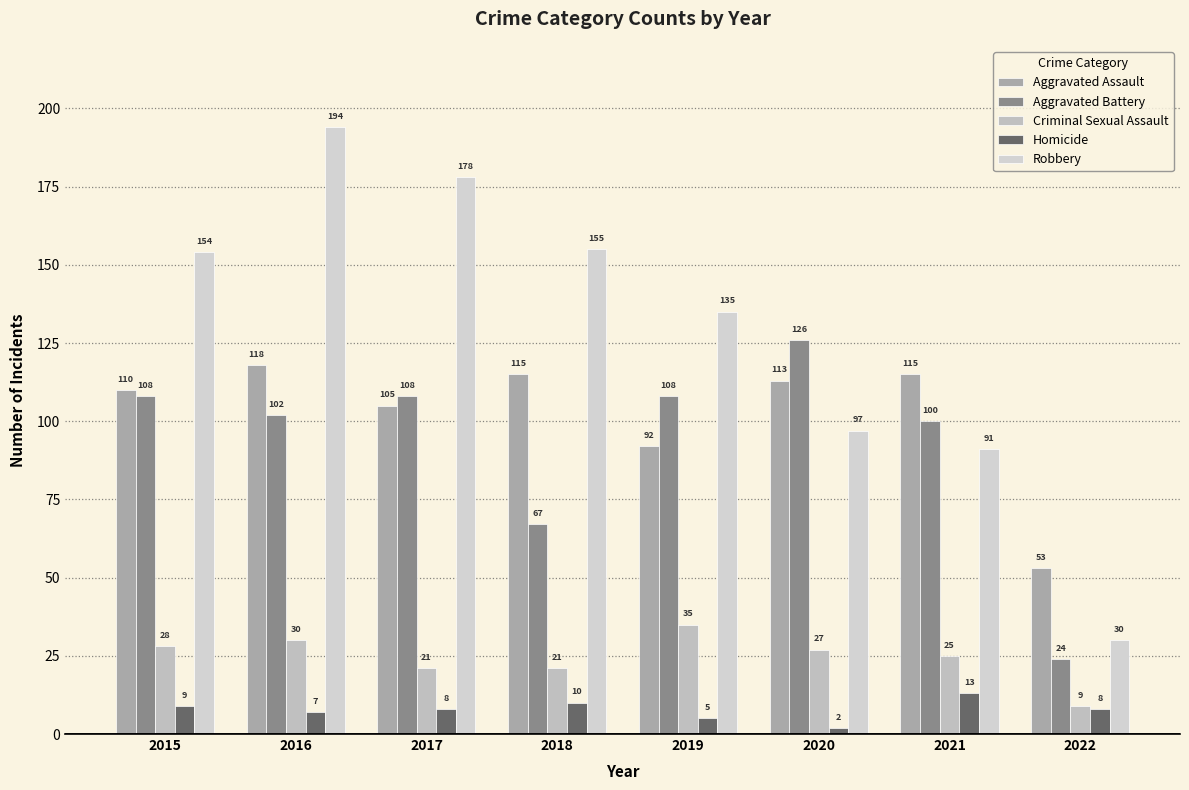

Reading left to right, extract all data points from this chart.

Aggravated Assault: 2015=110	2016=118	2017=105	2018=115	2019=92	2020=113	2021=115	2022=53
Aggravated Battery: 2015=108	2016=102	2017=108	2018=67	2019=108	2020=126	2021=100	2022=24
Criminal Sexual Assault: 2015=28	2016=30	2017=21	2018=21	2019=35	2020=27	2021=25	2022=9
Homicide: 2015=9	2016=7	2017=8	2018=10	2019=5	2020=2	2021=13	2022=8
Robbery: 2015=154	2016=194	2017=178	2018=155	2019=135	2020=97	2021=91	2022=30